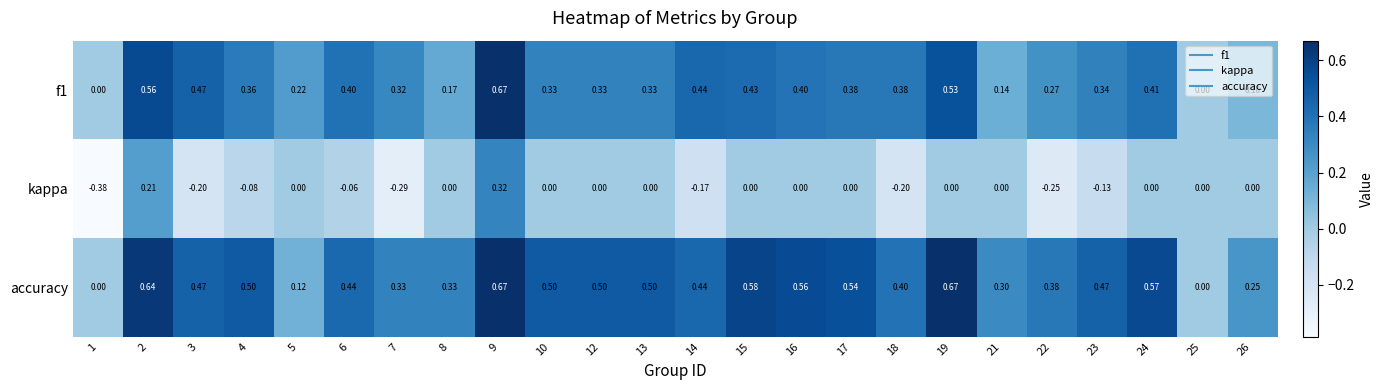

Which series has the widest spread of values?

kappa